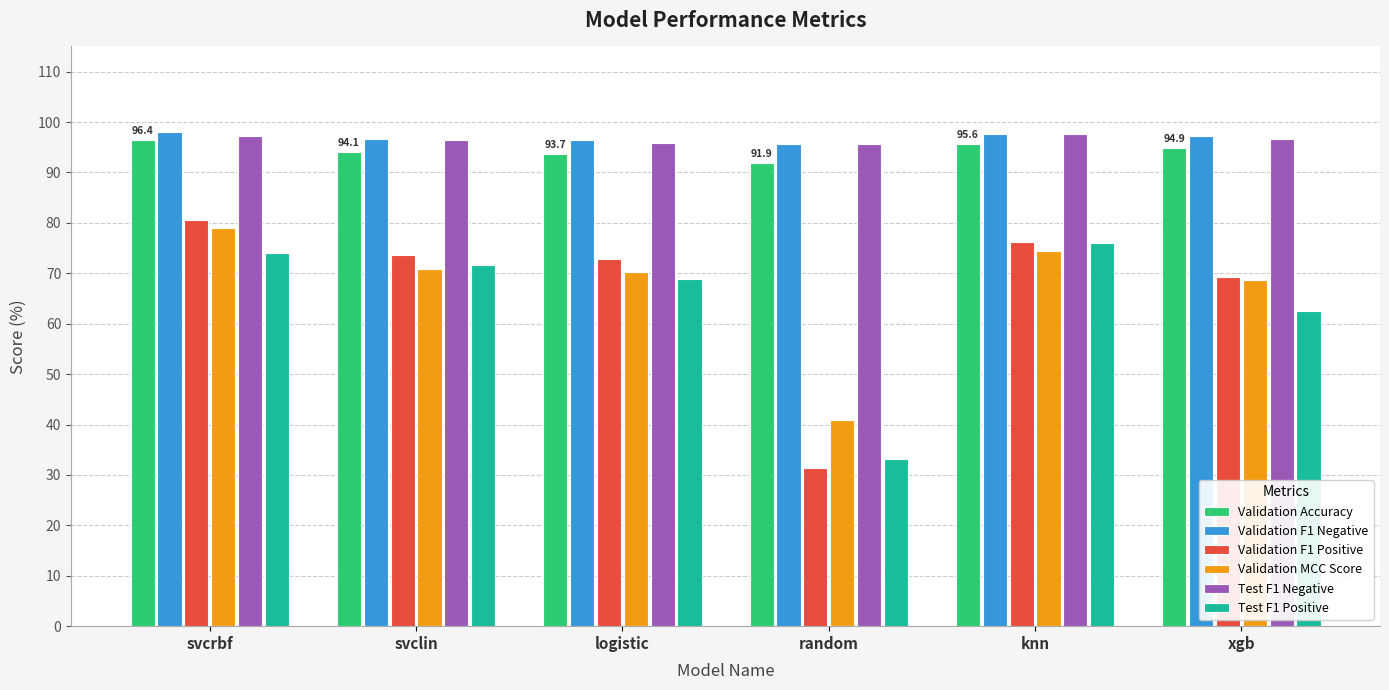

Count the number of data series in this chart.

6